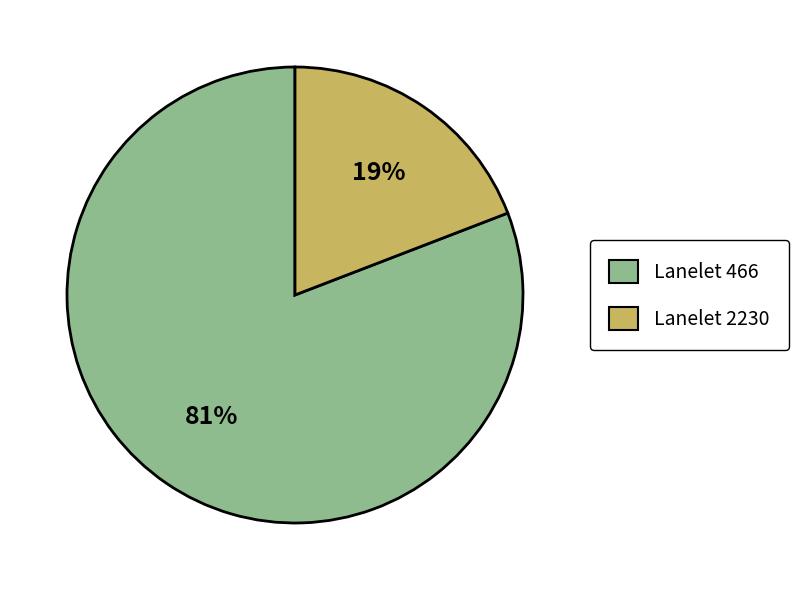

Which slice represents more than half of the pie?

Lanelet 466